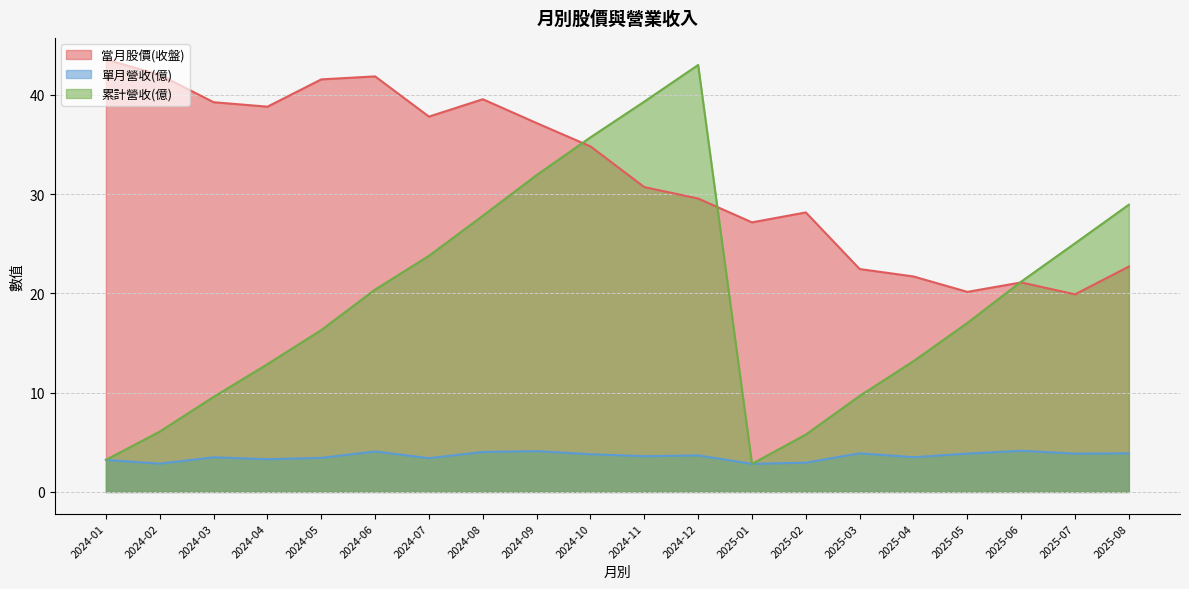

Where does the 累計營收(億) series first go above 20?

2024-06